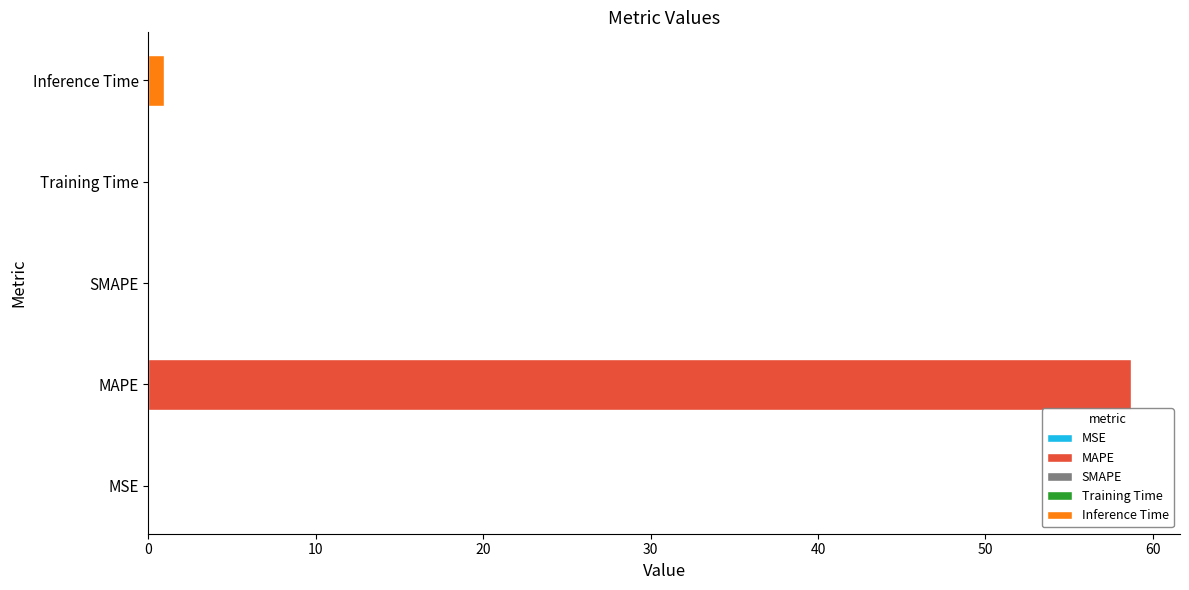

How many positive values are there?

4